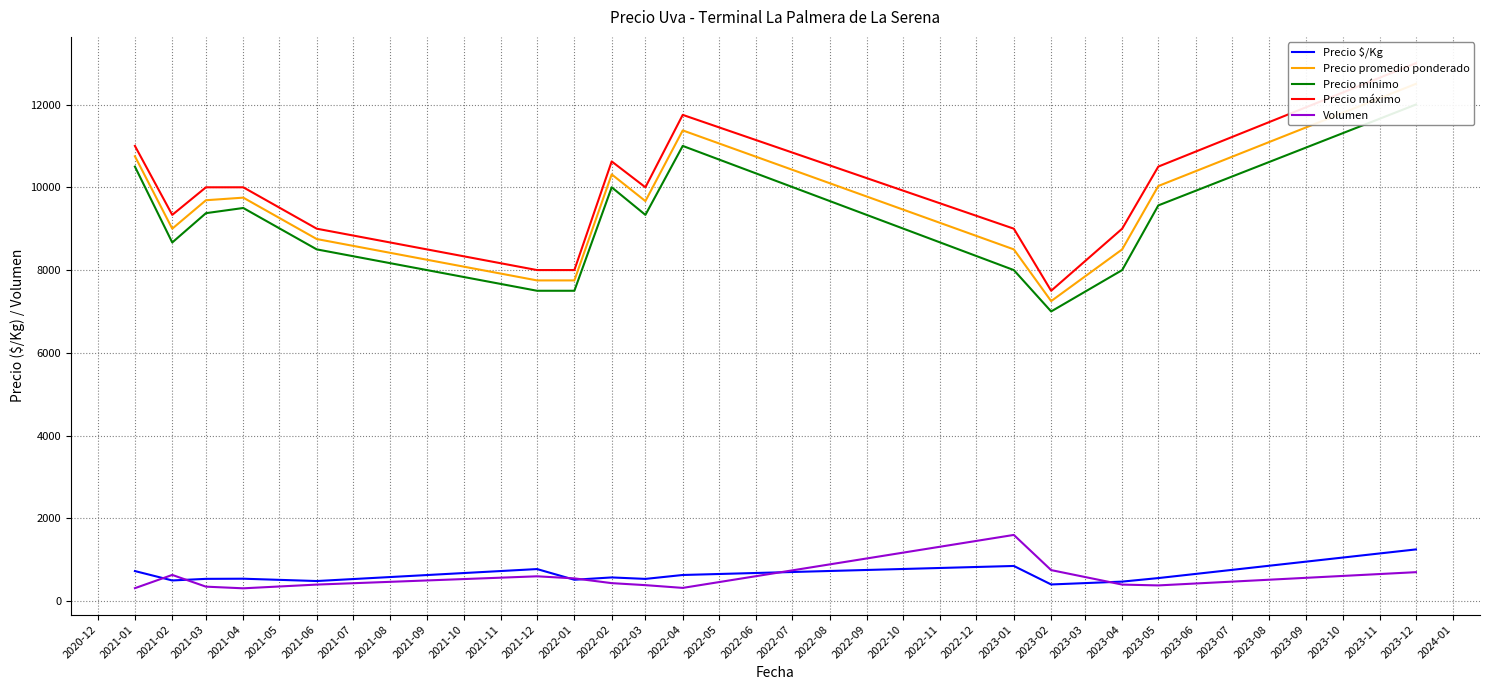

Which series has the largest total across all categories?

Precio máximo